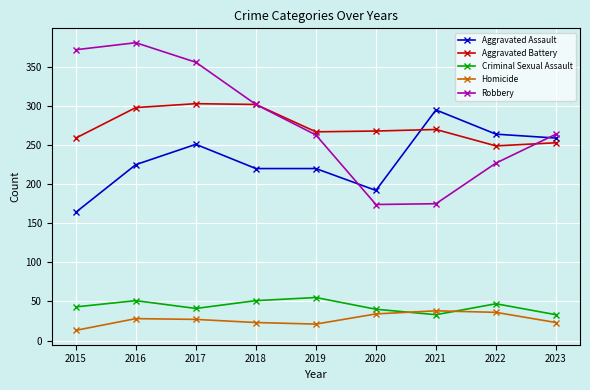

At 2015, list the series in order from smallest to largest.

Homicide, Criminal Sexual Assault, Aggravated Assault, Aggravated Battery, Robbery